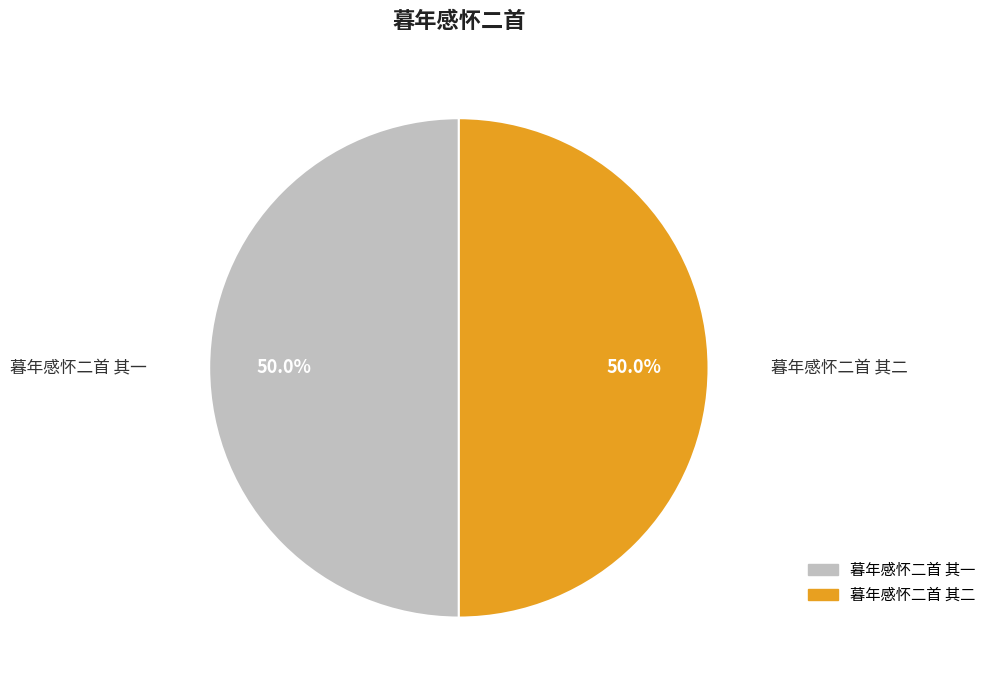

What is the ratio of the value at 暮年感怀二首 其二 to the value at 暮年感怀二首 其一?

1.0